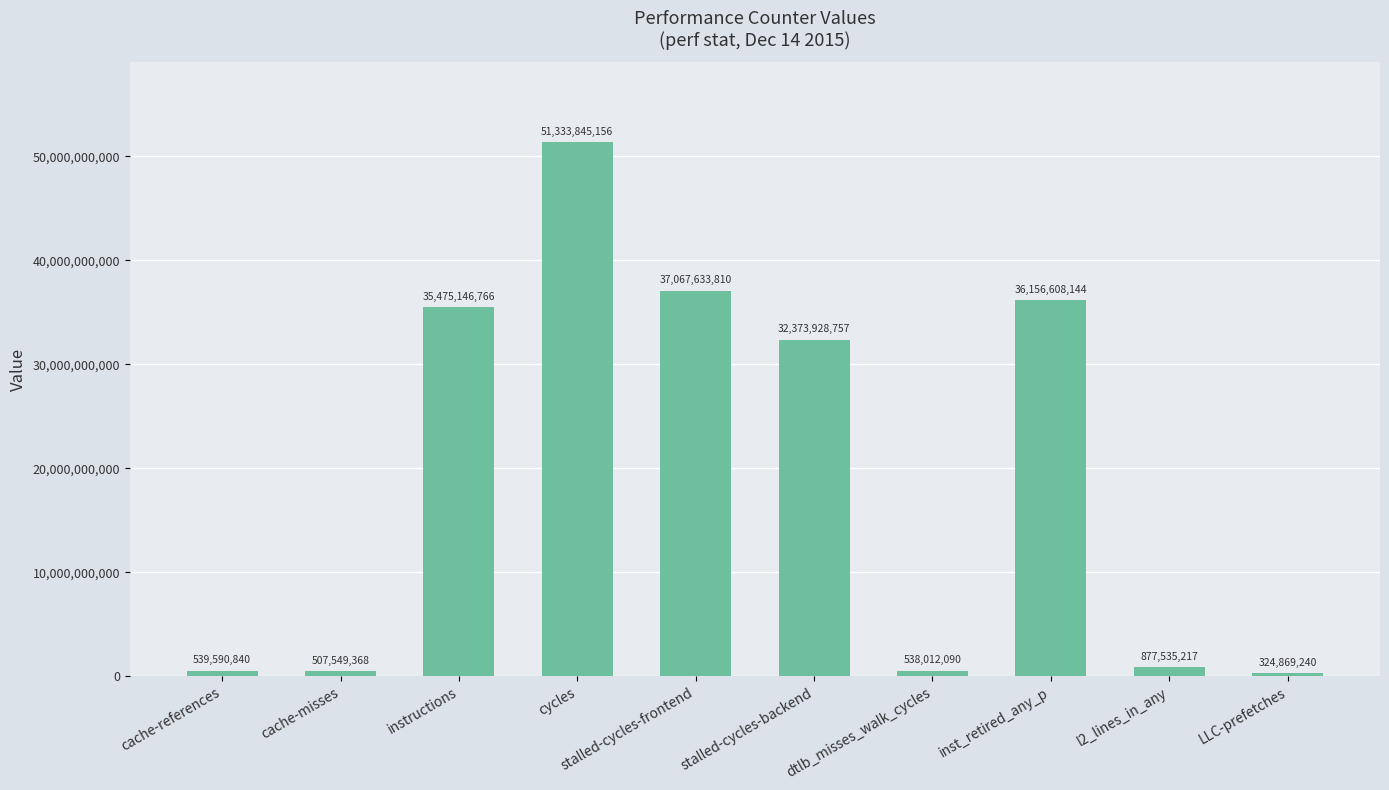

Which has a higher value, LLC-prefetches or instructions?

instructions